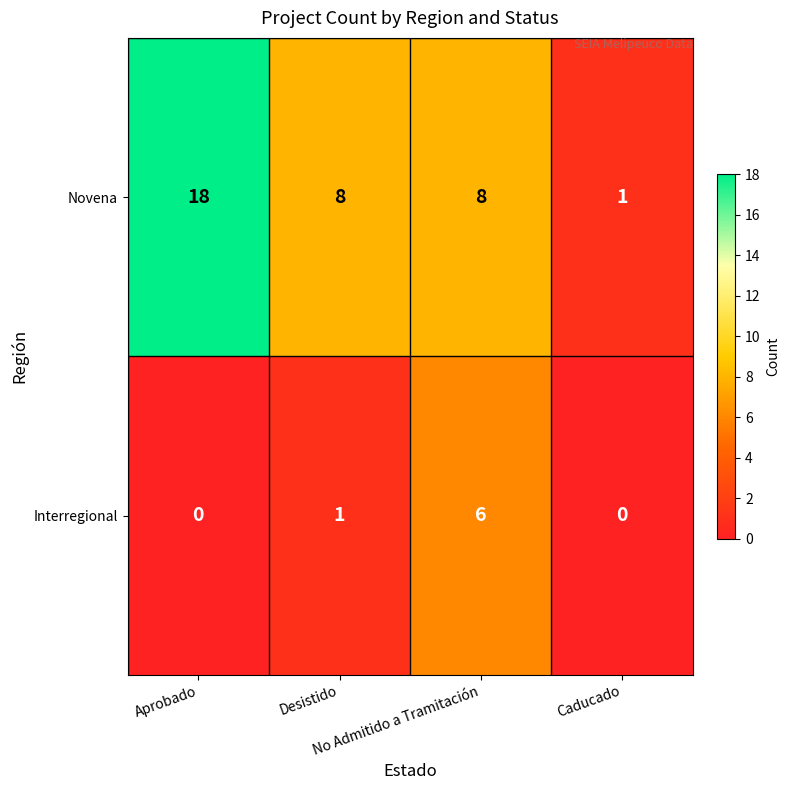

Count the Interregional values in the range 0 to 6.

4